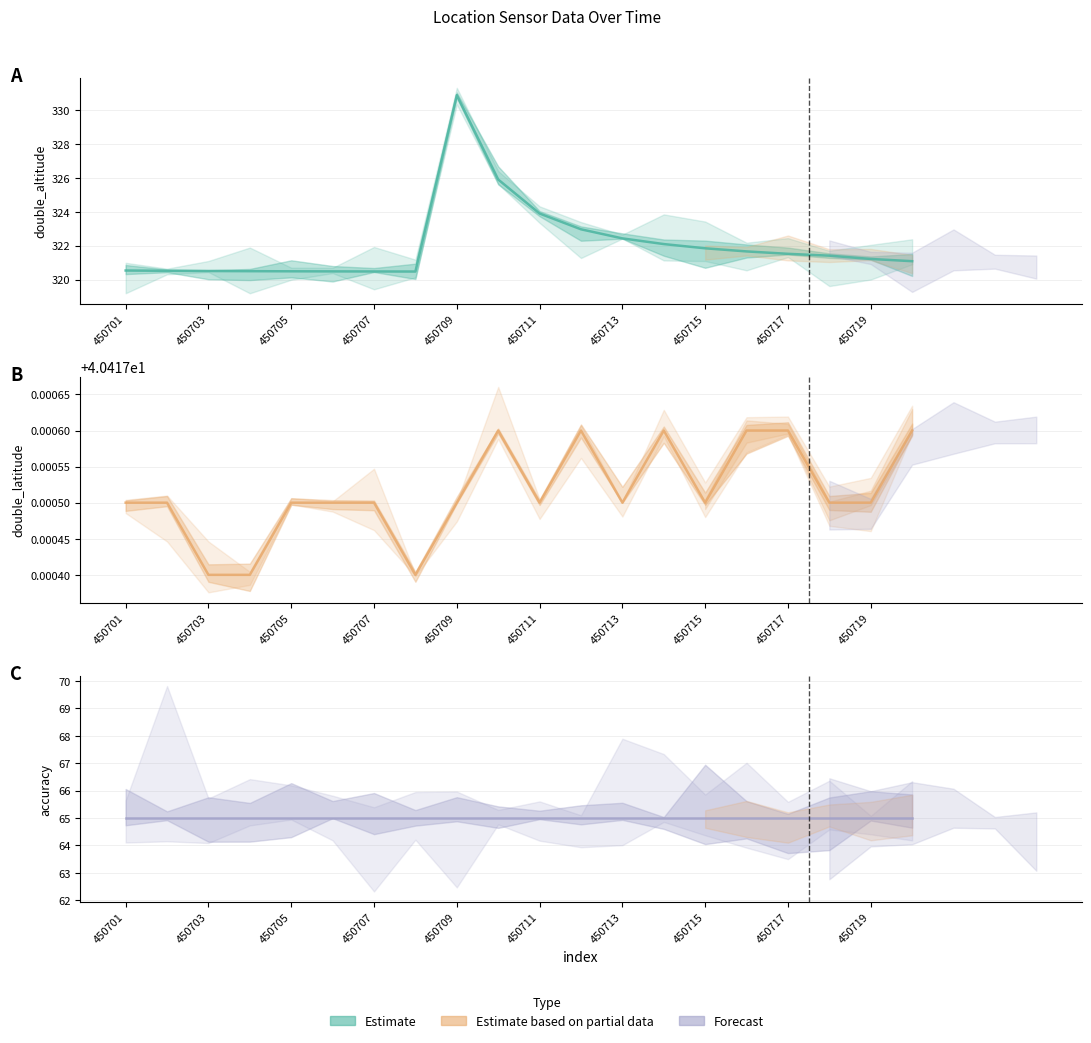

At which label does accuracy reach its minimum?

450701